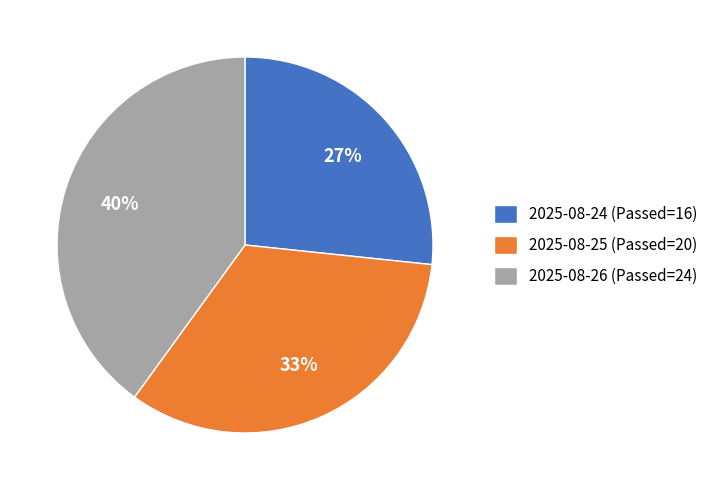

To the nearest percent, what portion does 2025-08-25 (Passed=20) represent?

33%